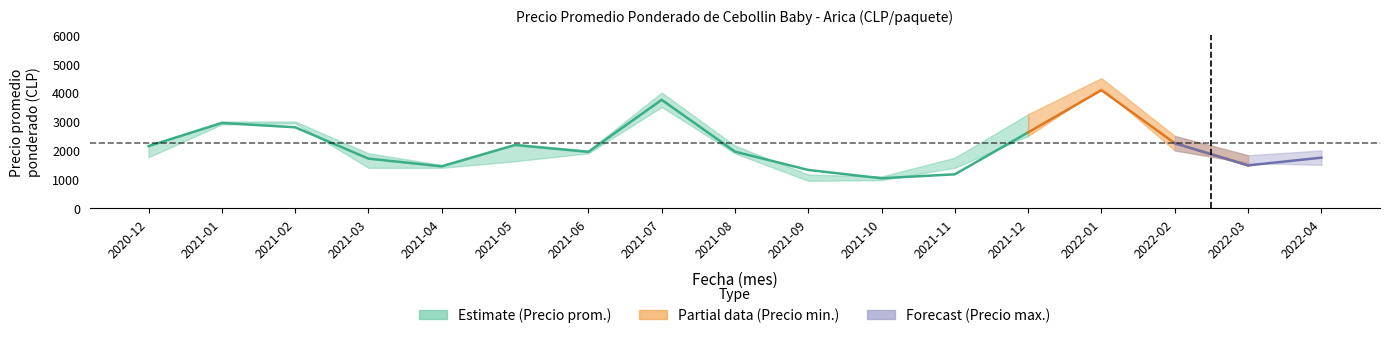

How many times do Precio promedio ponderado and Precio minimo cross each other?

8